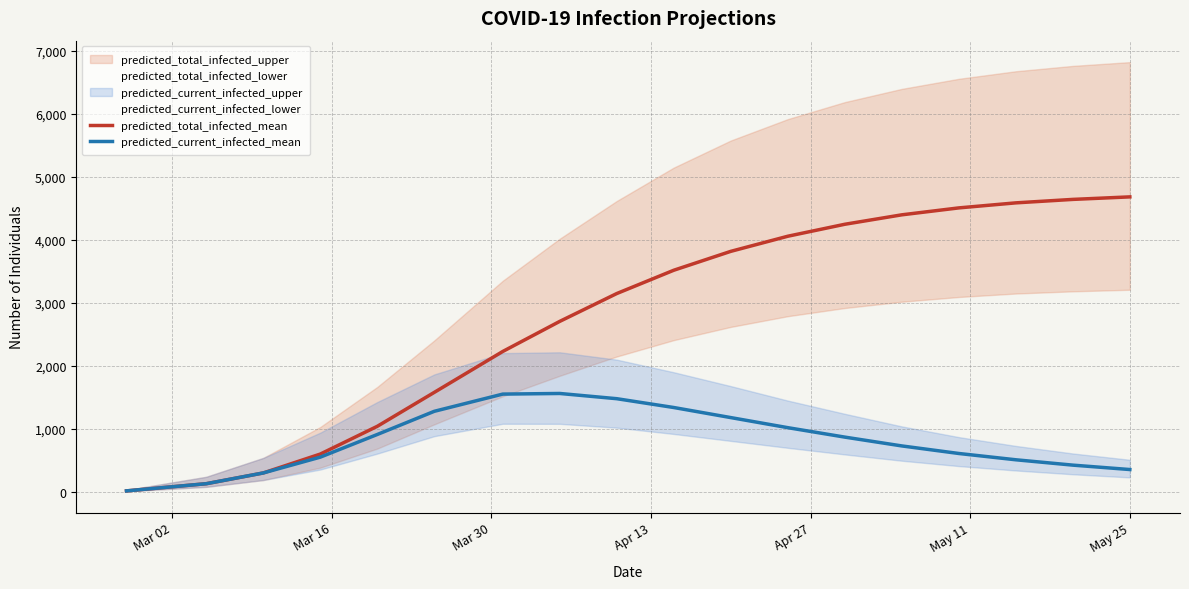

Between Mar 16 and 18, which is larger?

18